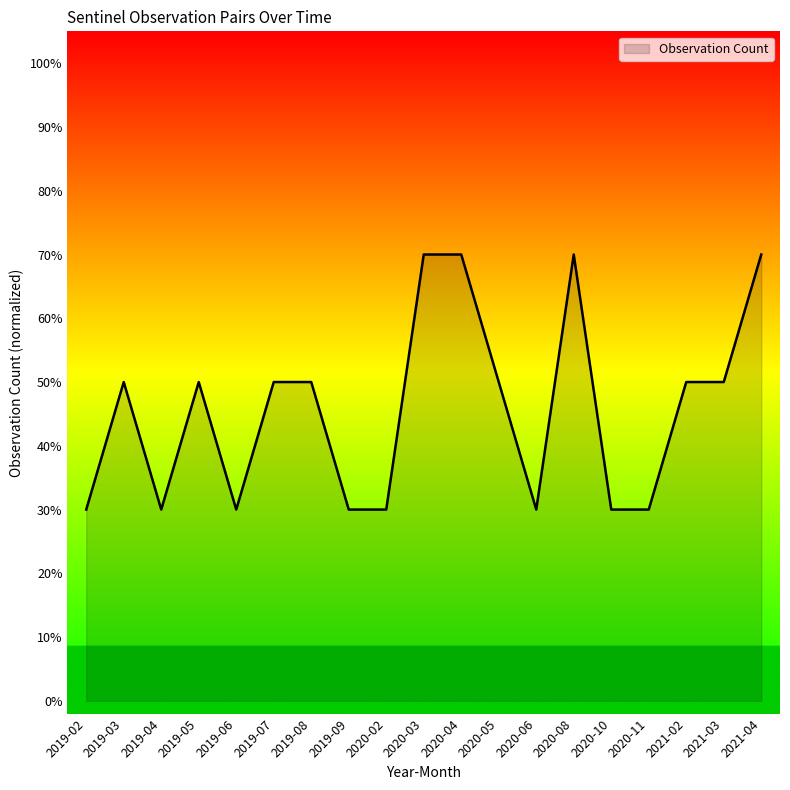

What is the average value?

46